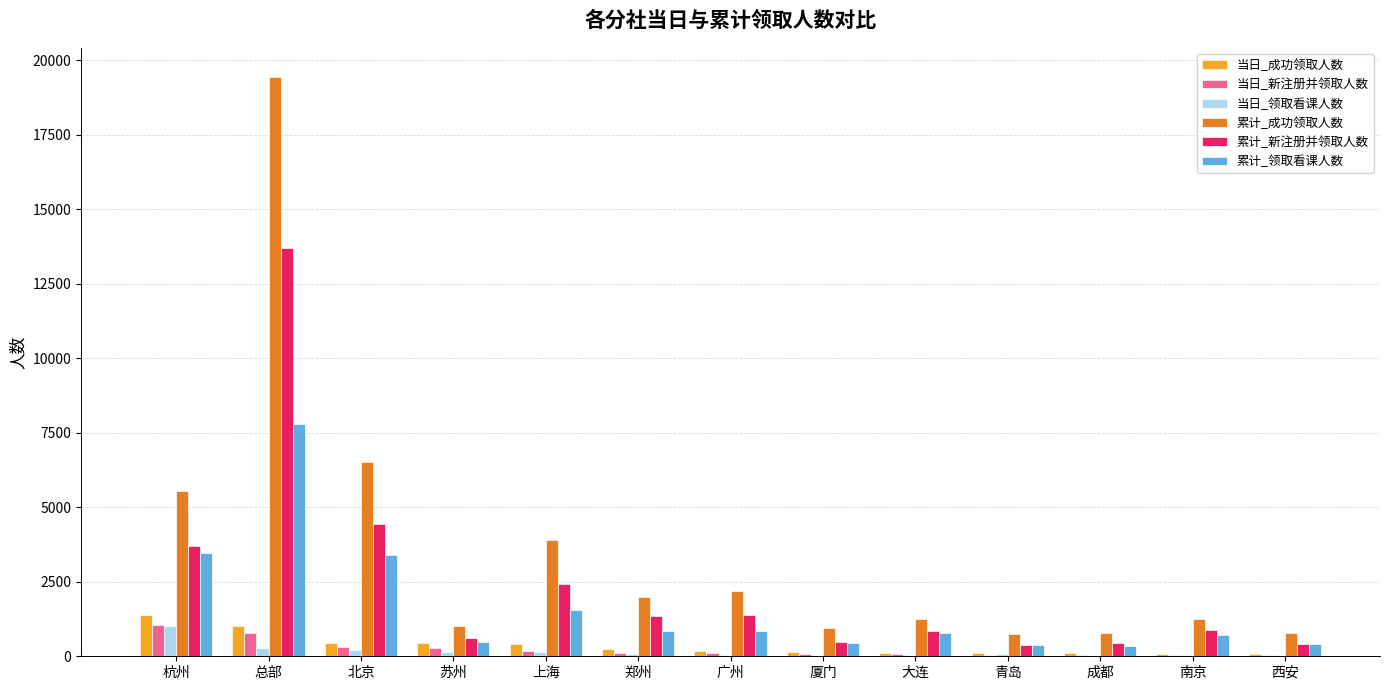

At which label is 累计_新注册并领取人数 closest to 7047?

北京